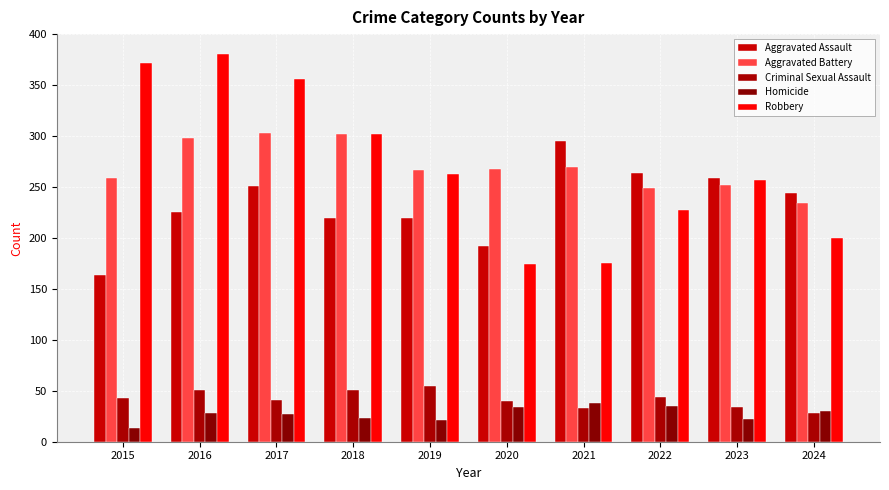

What is the approximate value of Robbery at 2019, to the nearest 10?

260